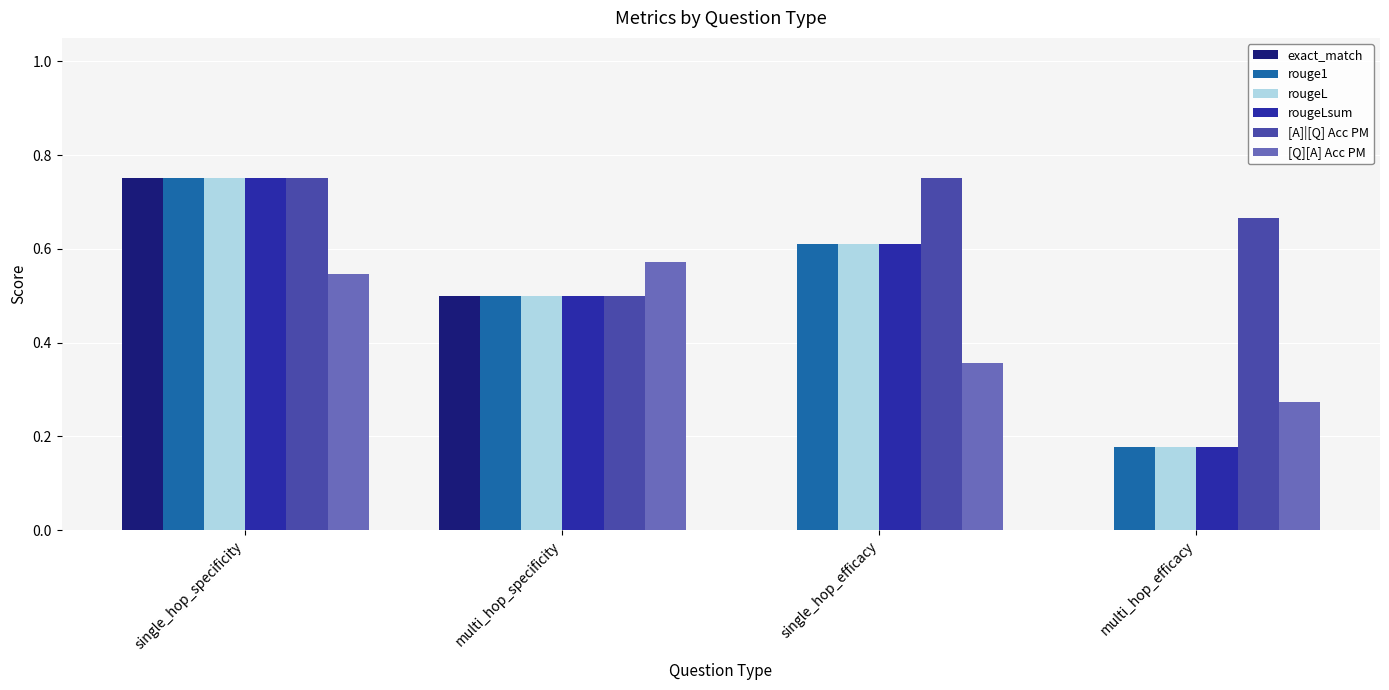

What is the sum of all [Q][A] Acc PM values?

1.7